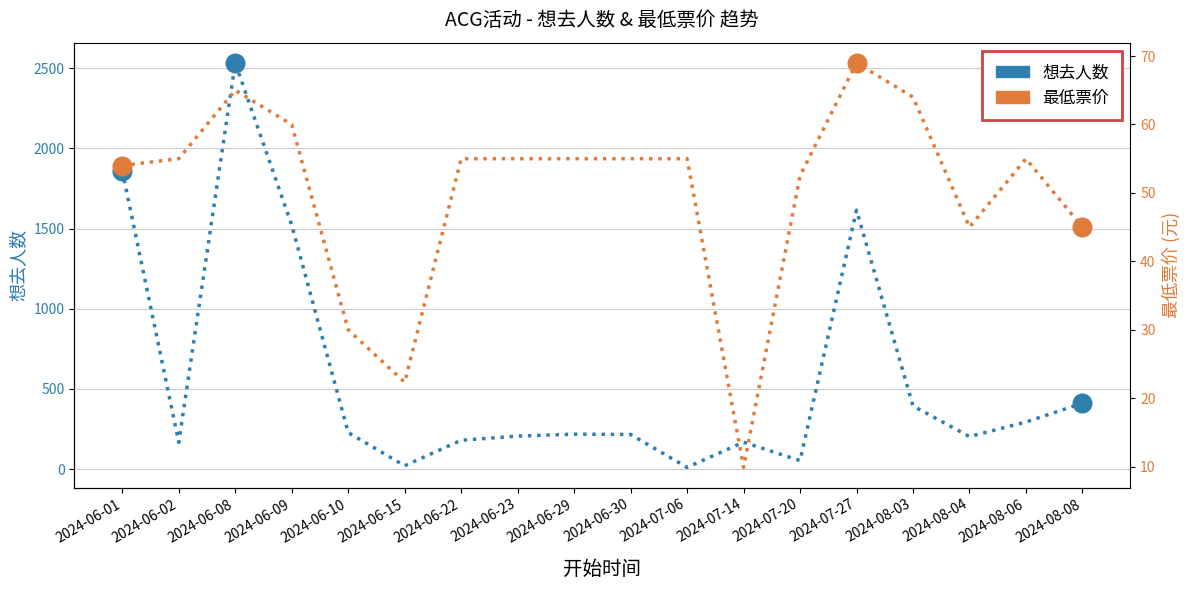

Is the value of 想去人数 at 2024-08-06 greater than the value of 最低票价 at 2024-06-10?

Yes